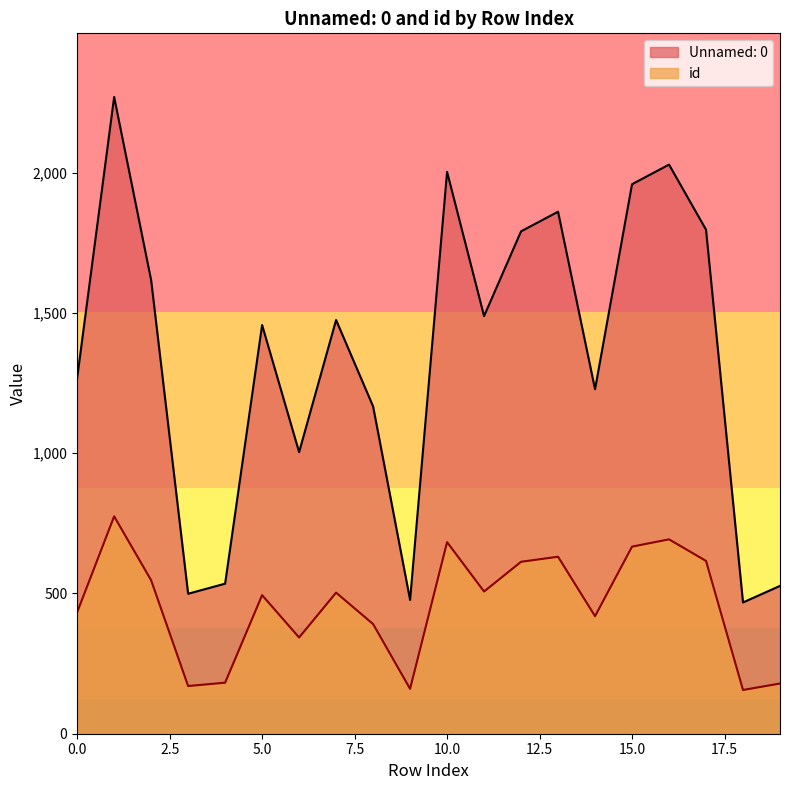

Which series has the largest range (max minus min)?

Unnamed: 0